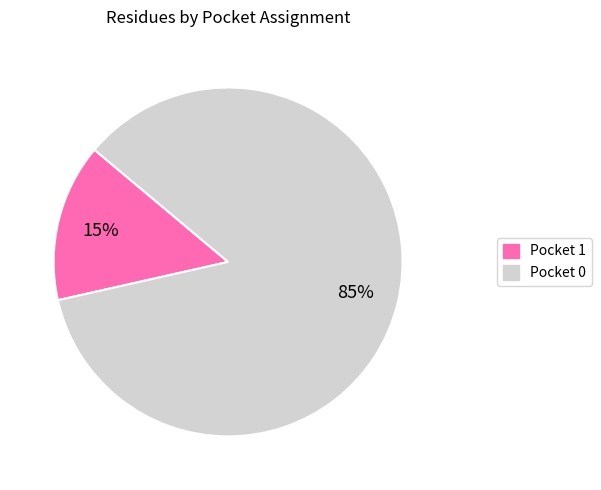

Is there a majority slice in this chart?

Yes